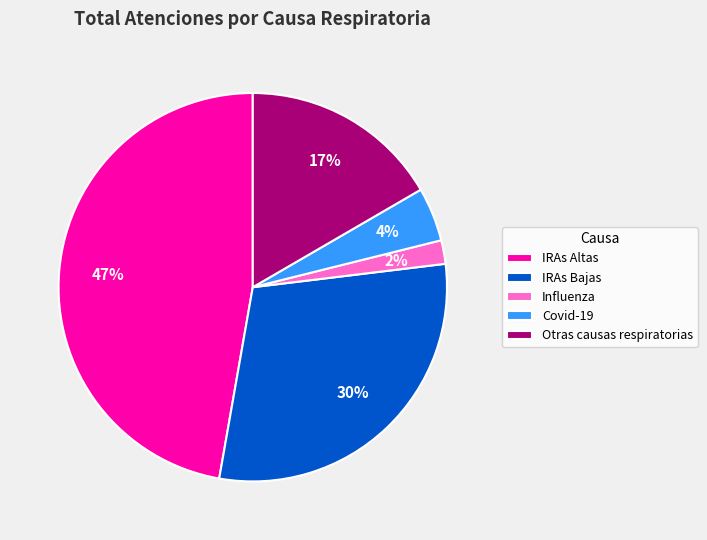

To the nearest percent, what is the difference between the largest and smallest slice percentages?

45%